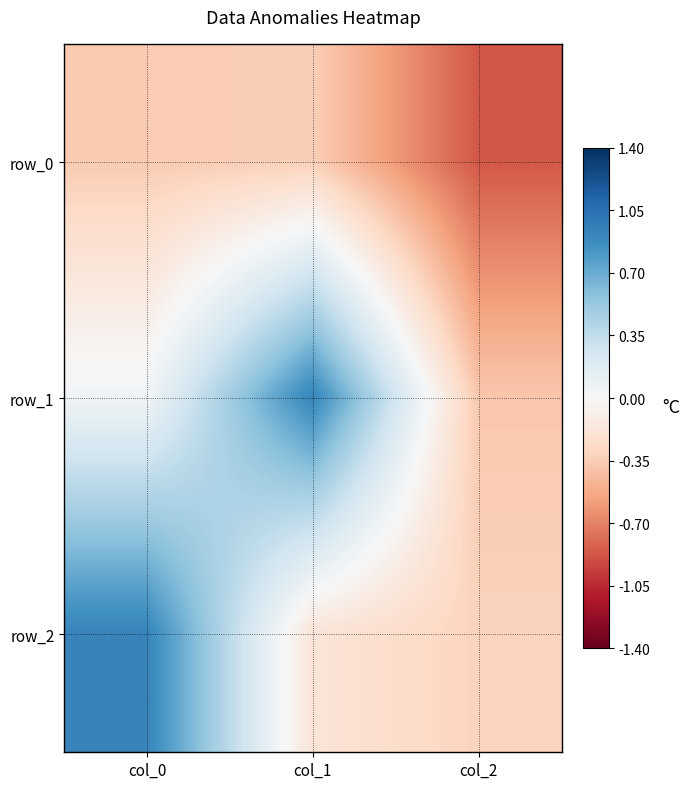

True or false: row_0 has a value of -0.5 at col_1.

False